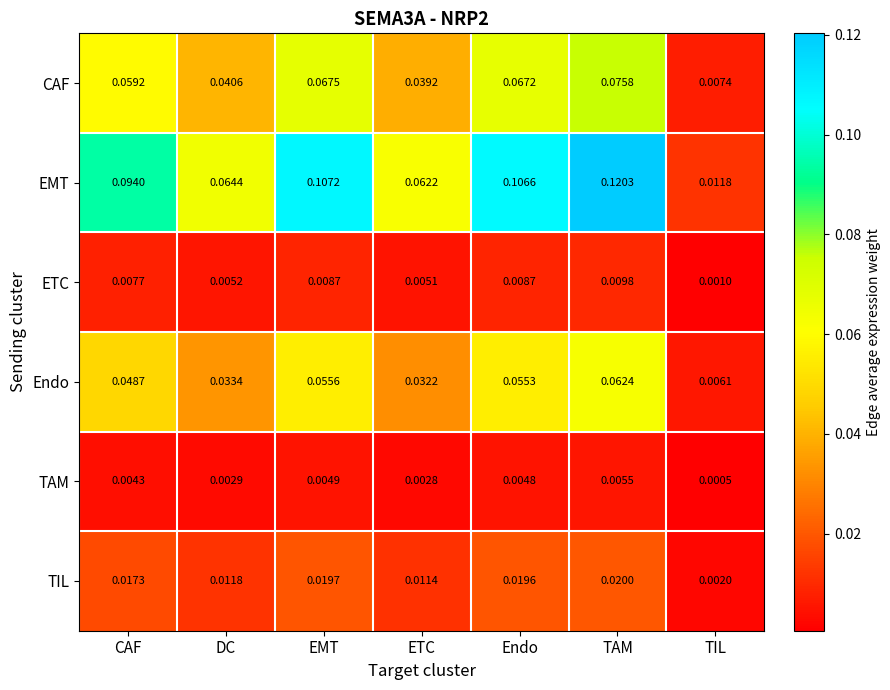

List the series in order of their peak value, lowest first.

TAM, ETC, TIL, Endo, CAF, EMT